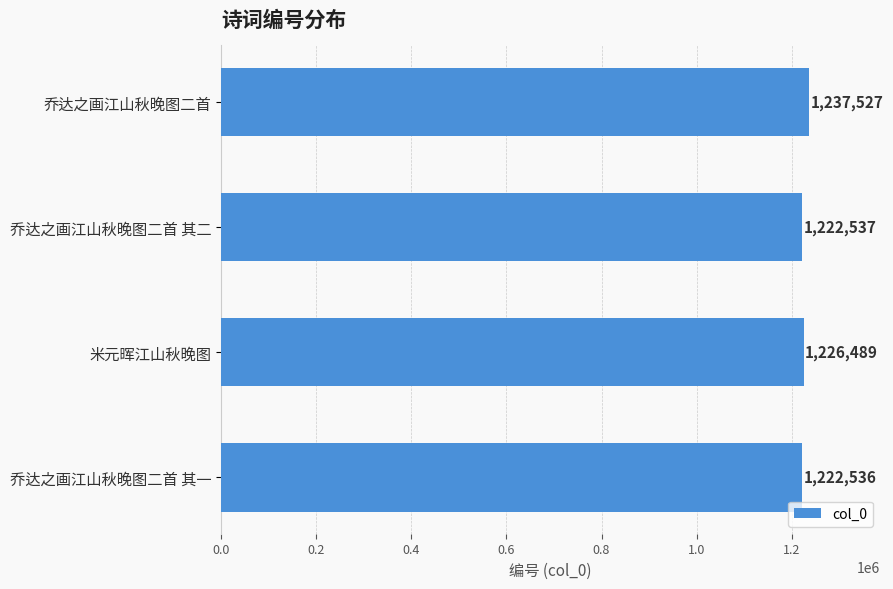

The value at 乔达之画江山秋晚图二首 is 1237527. True or false?

True